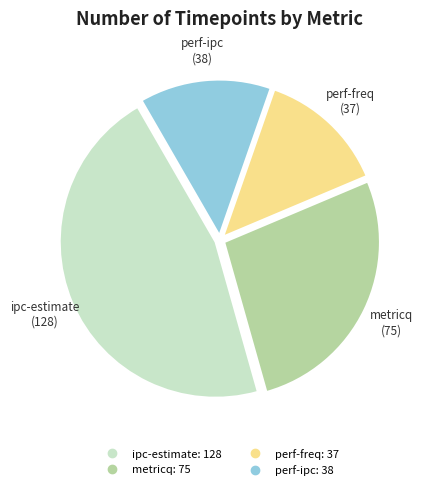

Which slice is the largest?

ipc-estimate